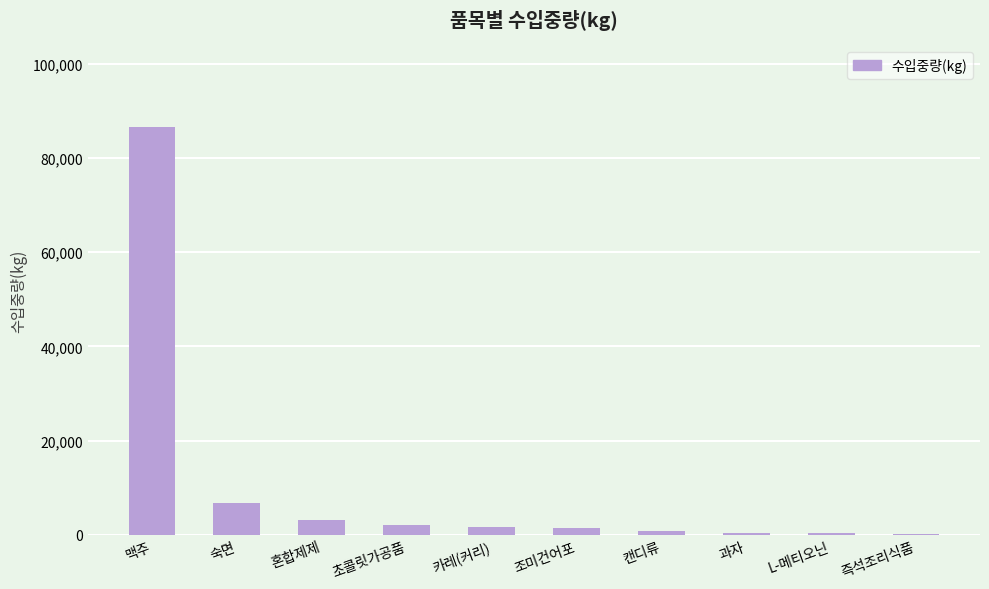

Count the number of categories in the chart.

10